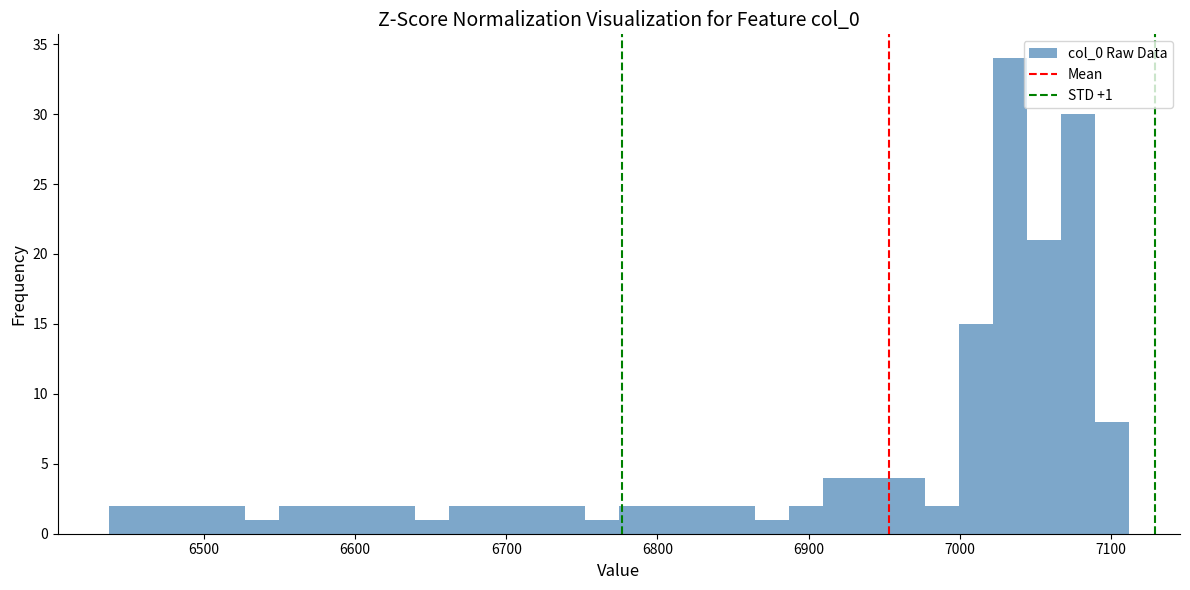

Around what value on the x-axis is the tallest bar? Give the approximate position of its centre, as read against the axis.

7030